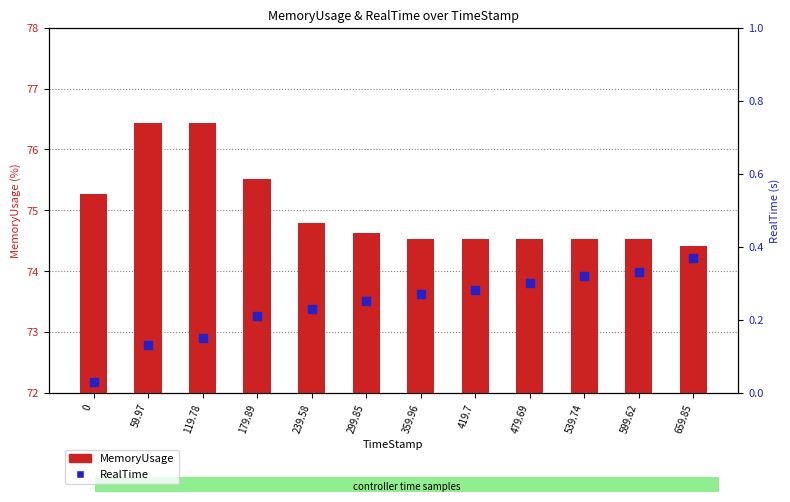

Which series reaches the maximum Y coordinate?

MemoryUsage